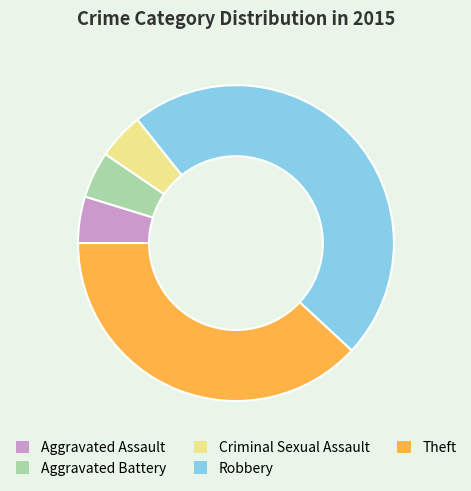

Is it true that Aggravated Assault is 14% of the pie?

False